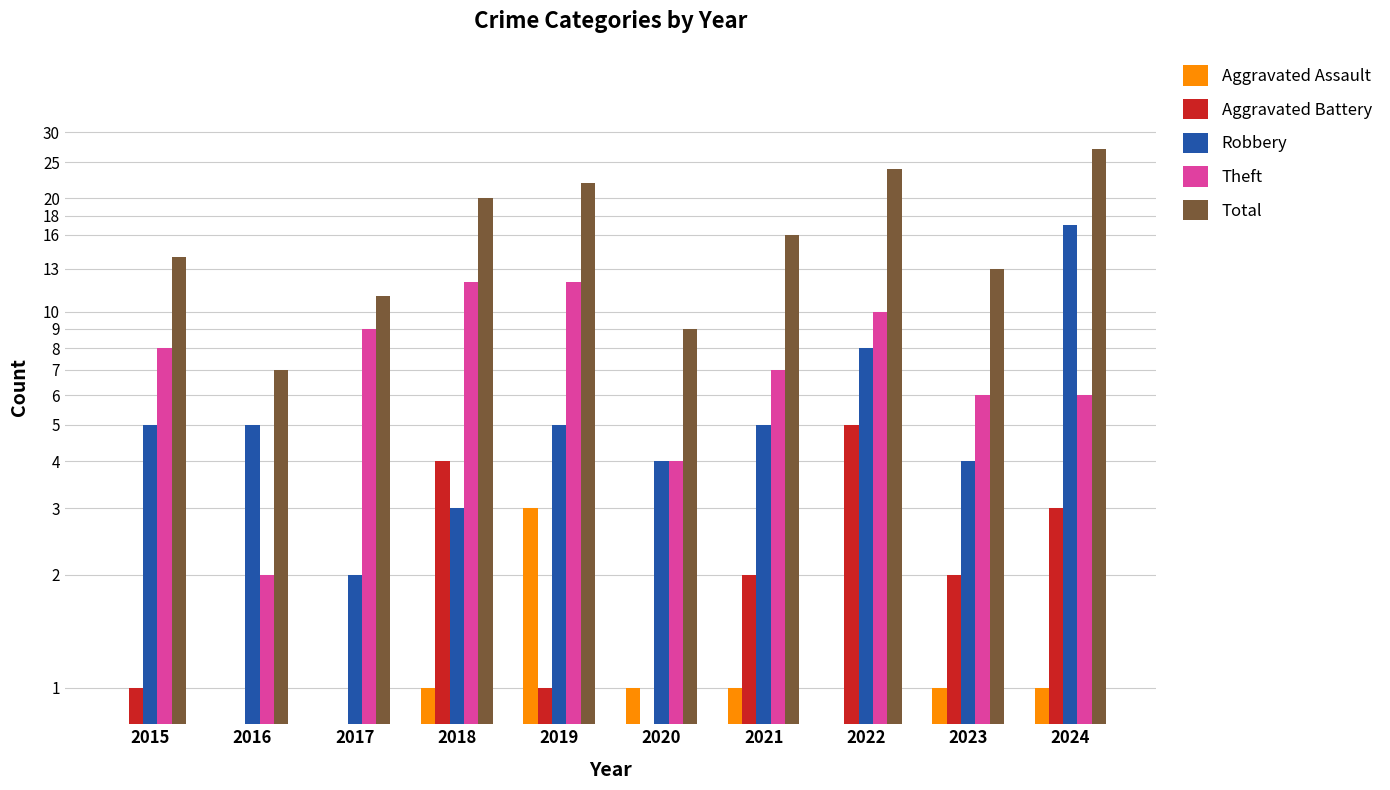

Reading right to left, what are all the values shown in this chart?

Aggravated Assault: 2024=1.0	2023=1.0	2022=0.5	2021=1.0	2020=1.0	2019=3.0	2018=1.0	2017=0.5	2016=0.5	2015=0.5
Aggravated Battery: 2024=3.0	2023=2.0	2022=5.0	2021=2.0	2020=0.5	2019=1.0	2018=4.0	2017=0.5	2016=0.5	2015=1.0
Robbery: 2024=17.0	2023=4.0	2022=8.0	2021=5.0	2020=4.0	2019=5.0	2018=3.0	2017=2.0	2016=5.0	2015=5.0
Theft: 2024=6.0	2023=6.0	2022=10.0	2021=7.0	2020=4.0	2019=12.0	2018=12.0	2017=9.0	2016=2.0	2015=8.0
Total: 2024=27.0	2023=13.0	2022=24.0	2021=16.0	2020=9.0	2019=22.0	2018=20.0	2017=11.0	2016=7.0	2015=14.0